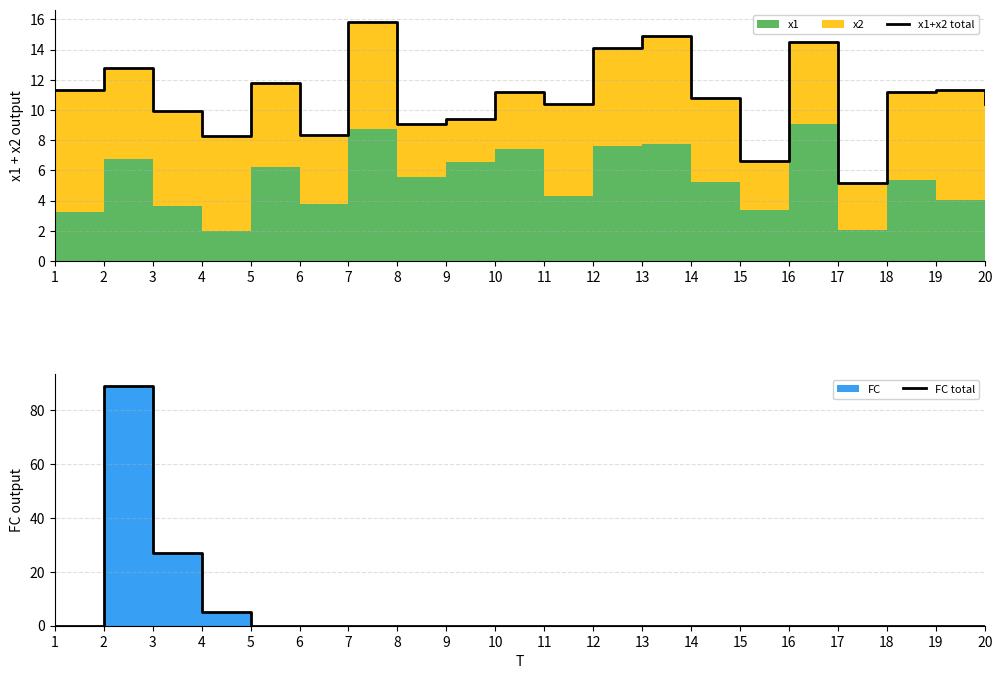

Reading right to left, what are all the values shown in this chart?

x1+x2 total: 20=10.4	19=11.3	18=11.2	17=5.2	16=14.5	15=6.6	14=10.8	13=14.9	12=14.1	11=10.4	10=11.2	9=9.4	8=9.1	7=15.8	6=8.3	5=11.8	4=8.3	3=9.9	2=12.8	1=11.3
FC total: 20=0.0	19=0.0	18=0.0	17=0.0	16=0.0	15=0.0	14=0.0	13=0.0	12=0.0	11=0.0	10=0.0	9=0.0	8=0.0	7=0.0	6=0.0	5=0.0	4=5.0	3=27.0	2=89.0	1=0.0